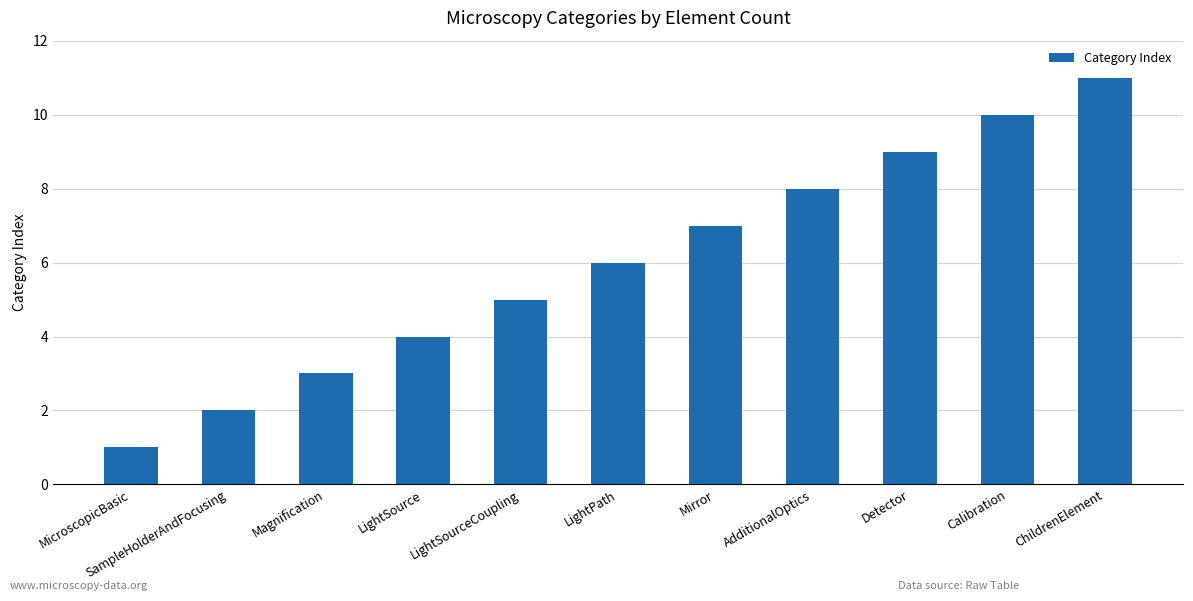

What is the greatest value displayed?

11